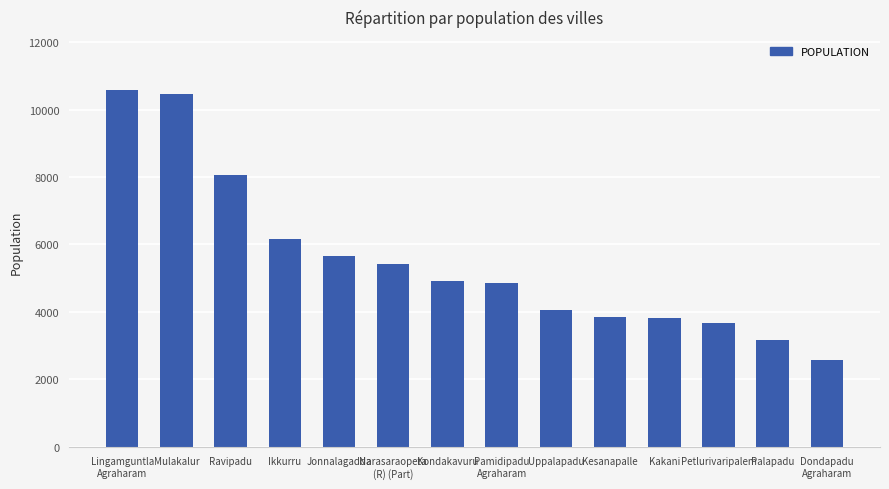

What is the value of the 13th bar from the left?

3168